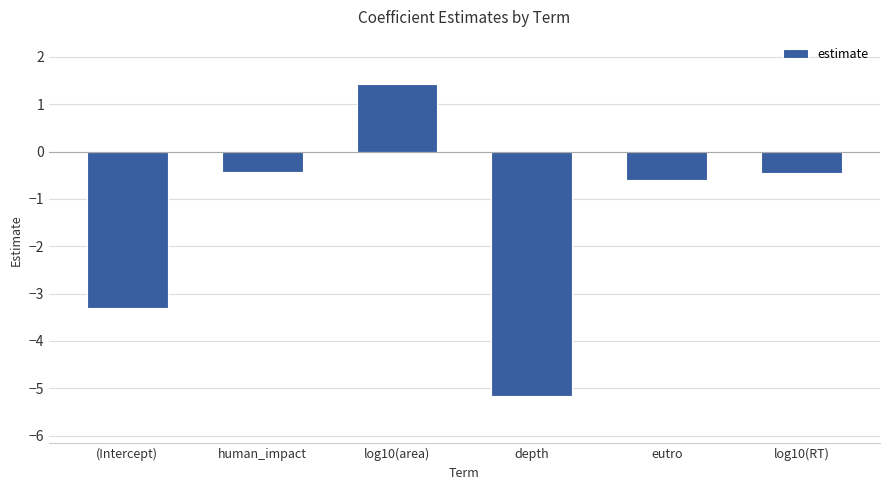

How many values are above zero?

1